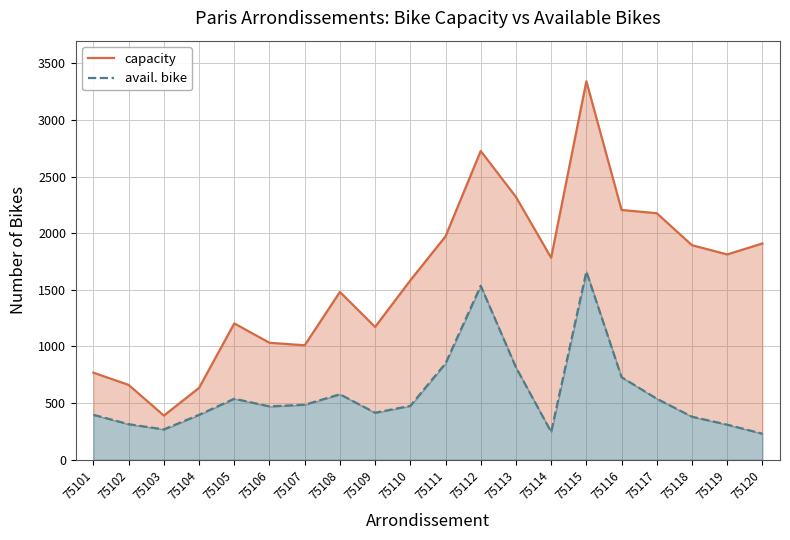

True or false: capacity and avail. bike intersect in this chart.

False